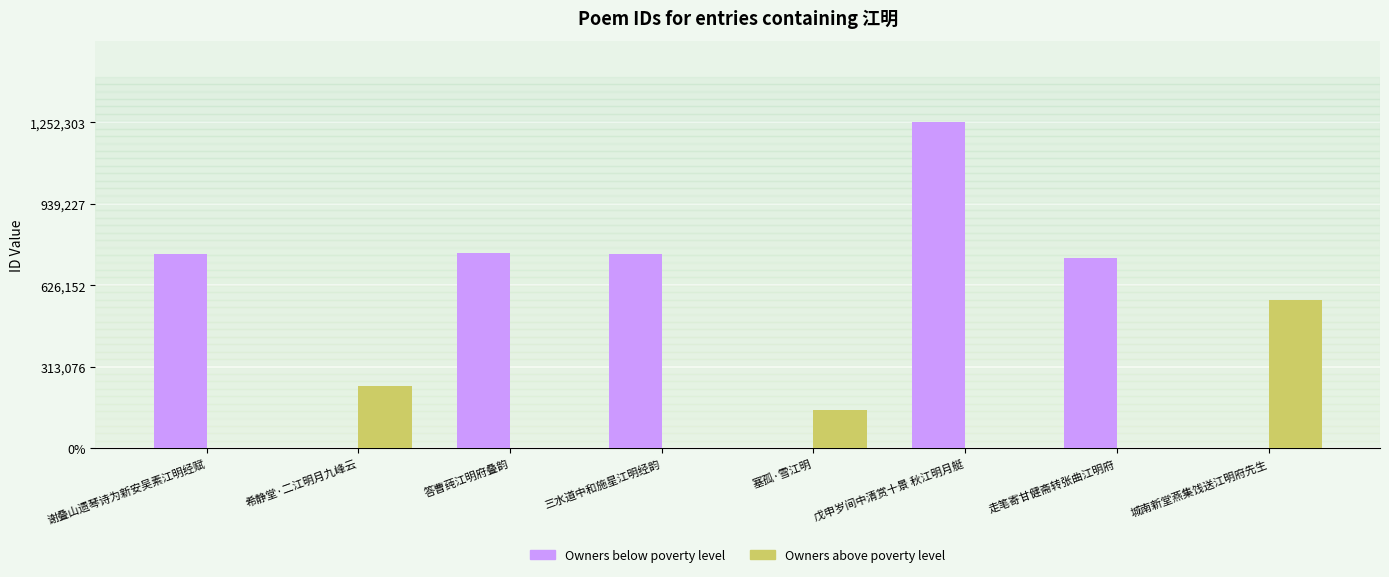

Are the bars grouped side by side (vs. stacked)?

Yes